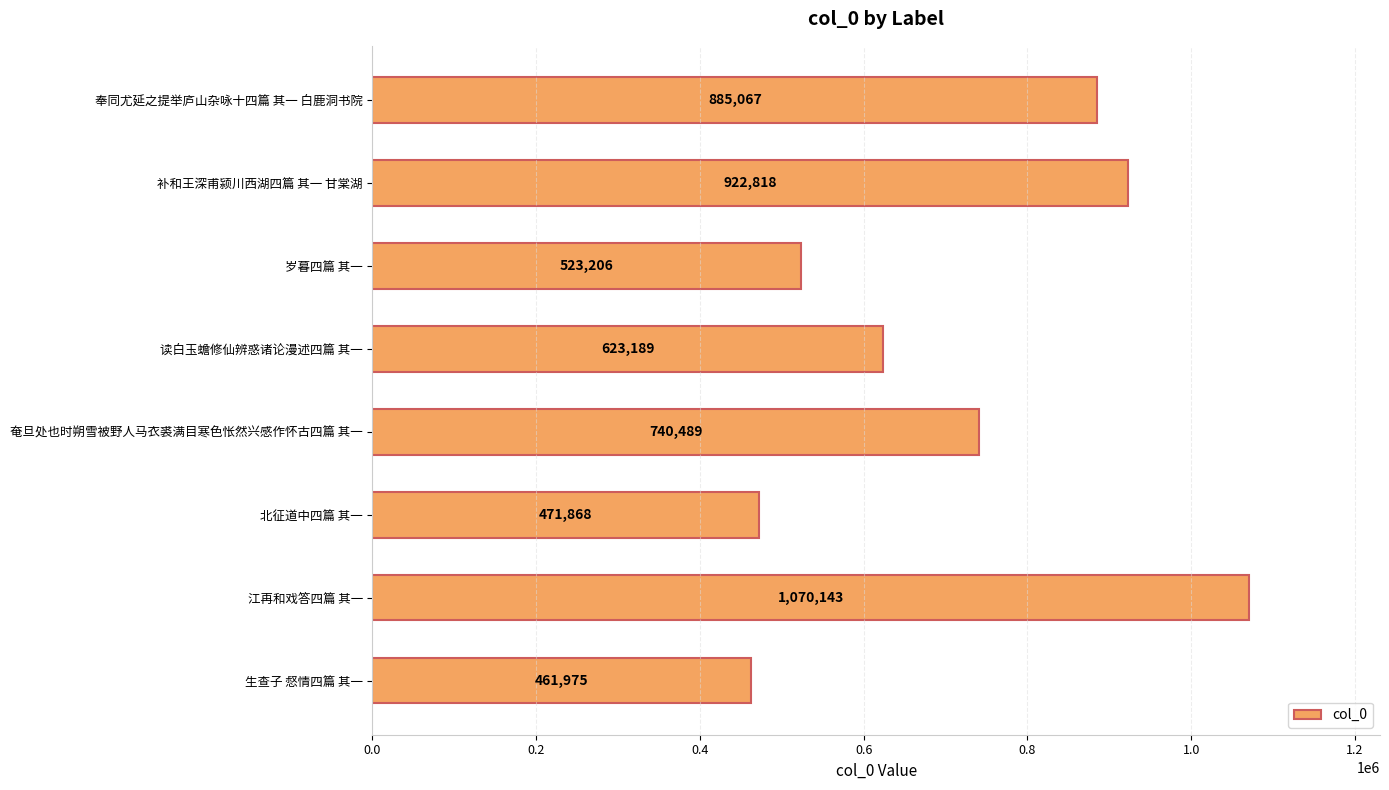

What is the maximum value shown in the chart?

1070143